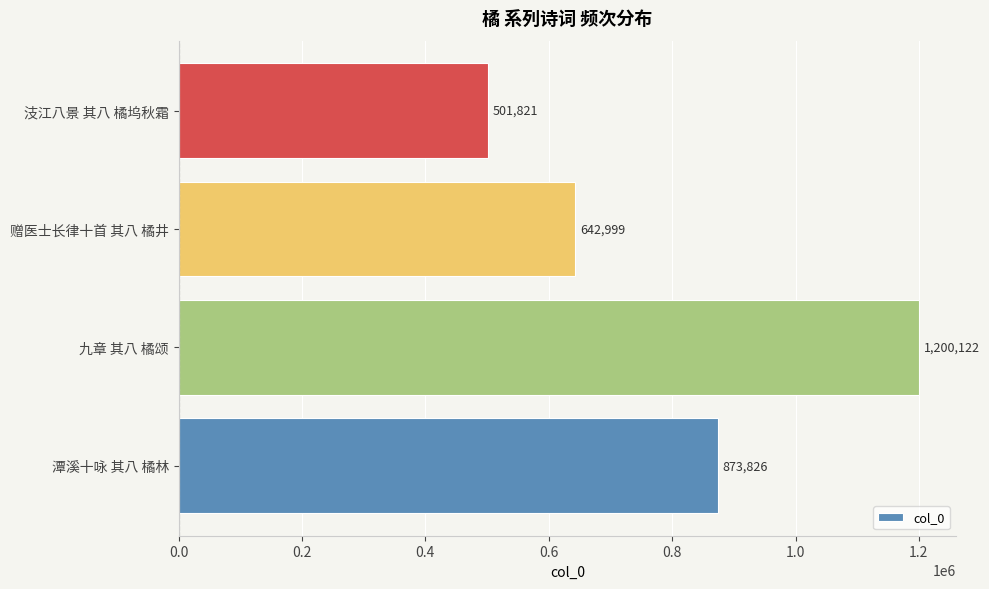

How many series are shown in this chart?

1